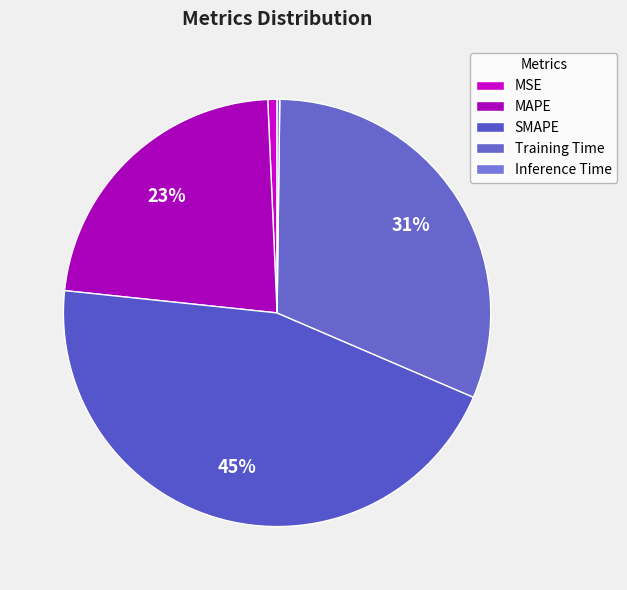

Which slice is the smallest?

Inference Time